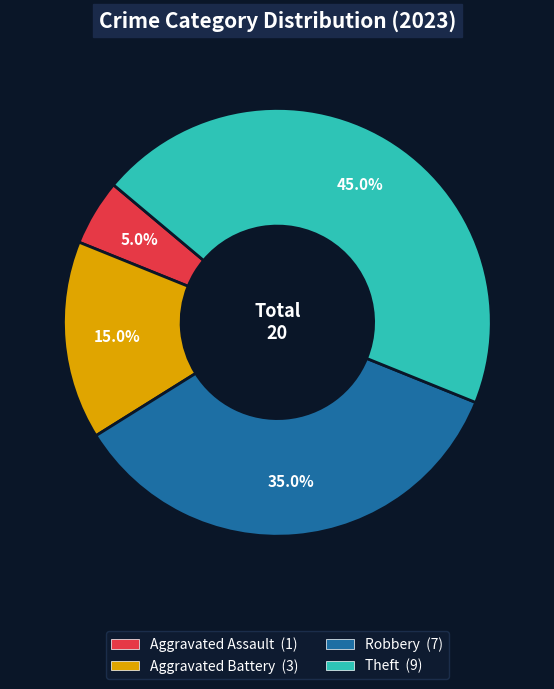

True or false: Theft accounts for 45% of the total.

True